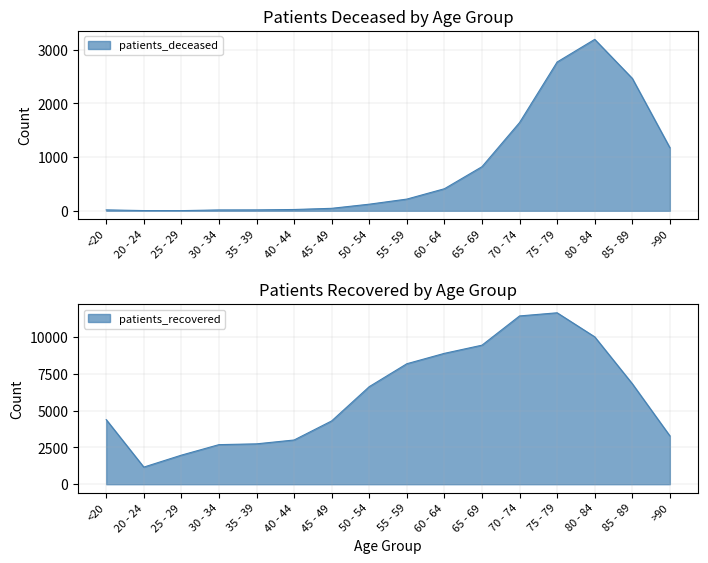

True or false: patients_recovered and patients_deceased cross at least once.

False